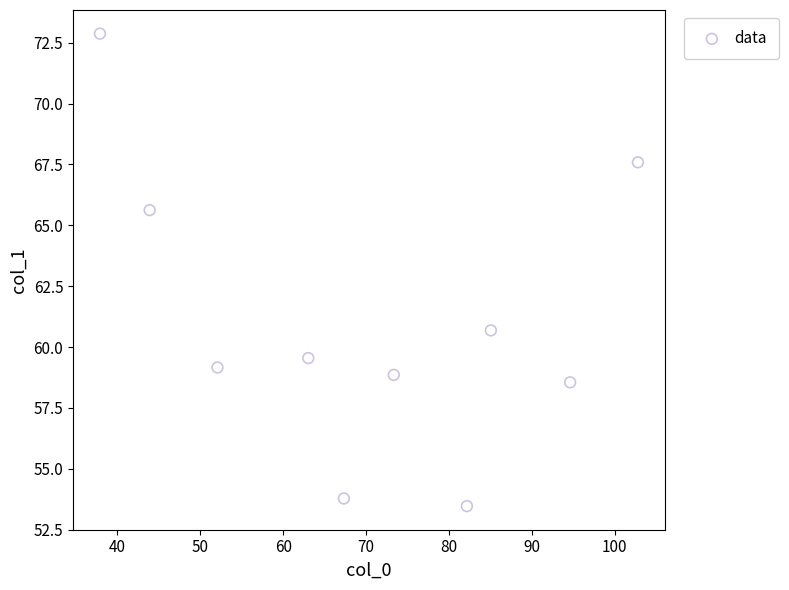

What Y value in the scatter plot is closest to 63?

60.7